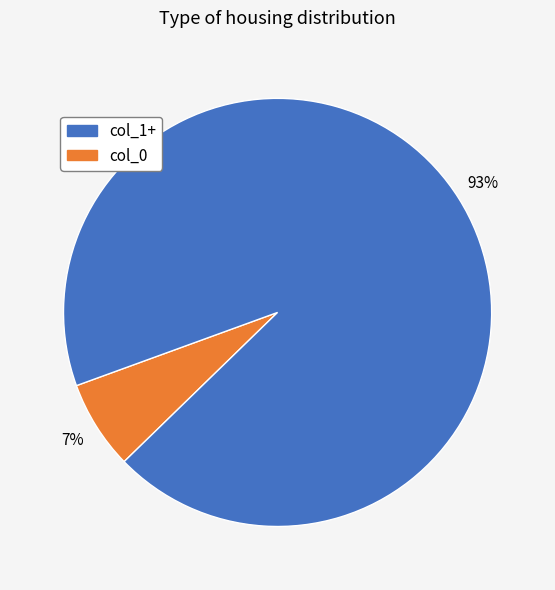

Is there a majority slice in this chart?

Yes